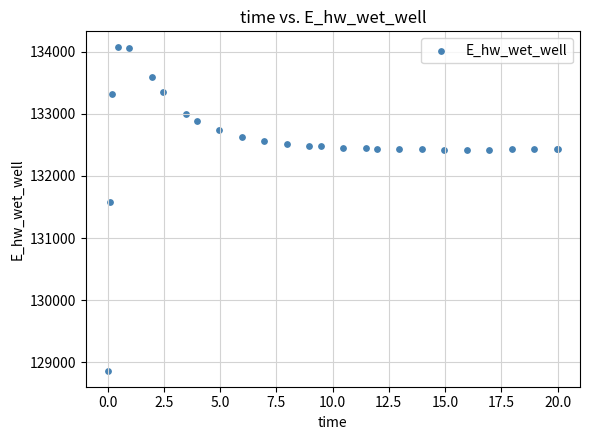

What Y value in the scatter plot is closest to 131467?

131579.2